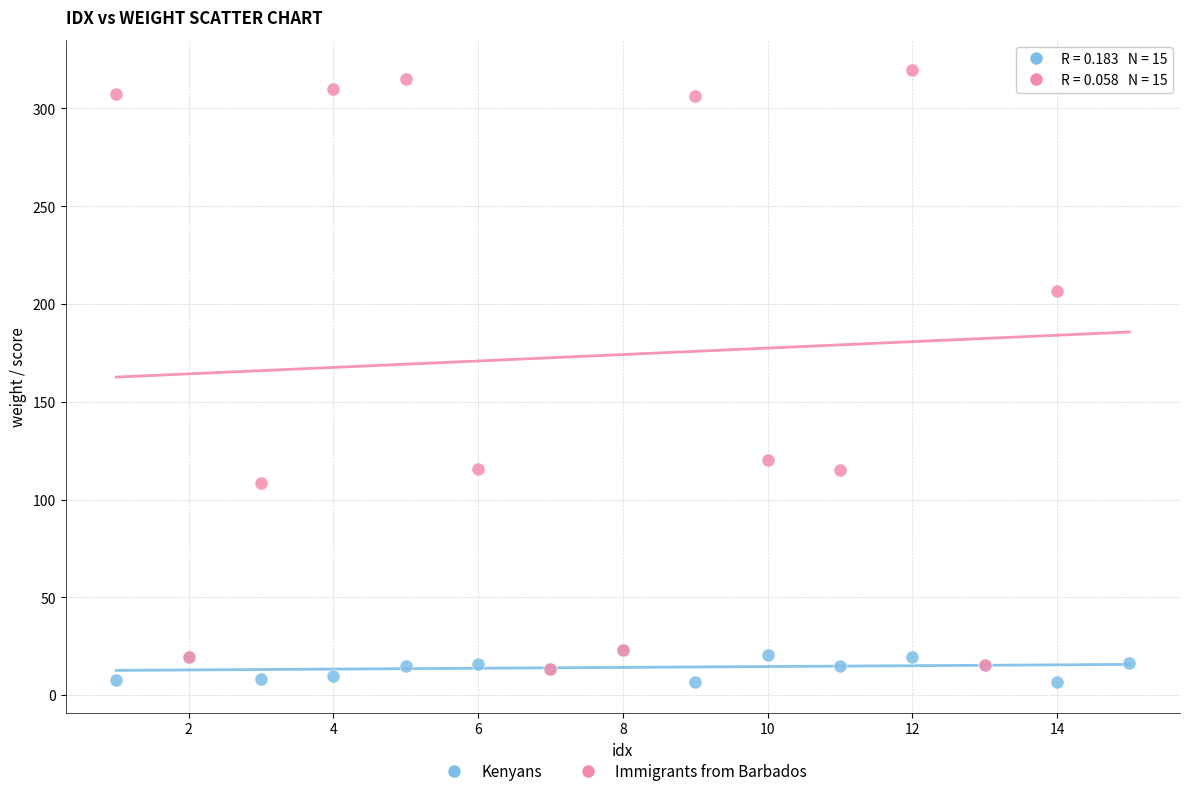

What are all the series names shown in the legend?

Kenyans, Immigrants from Barbados